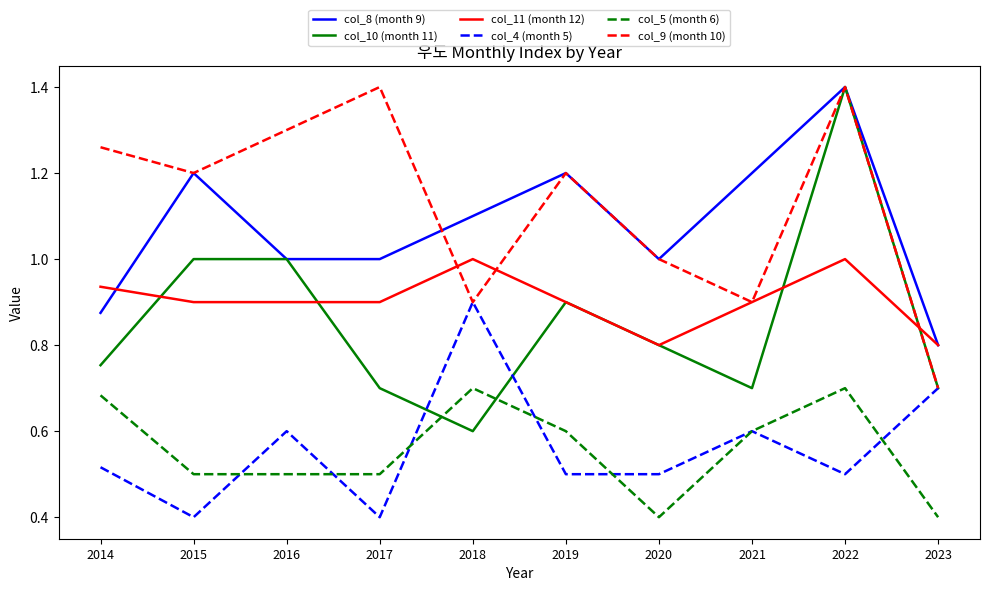

What is the minimum value for col_5 (month 6)?

0.4